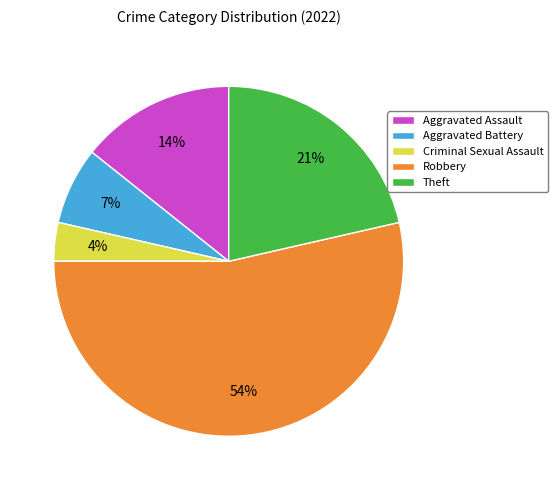

True or false: Aggravated Assault accounts for 1% of the total.

False